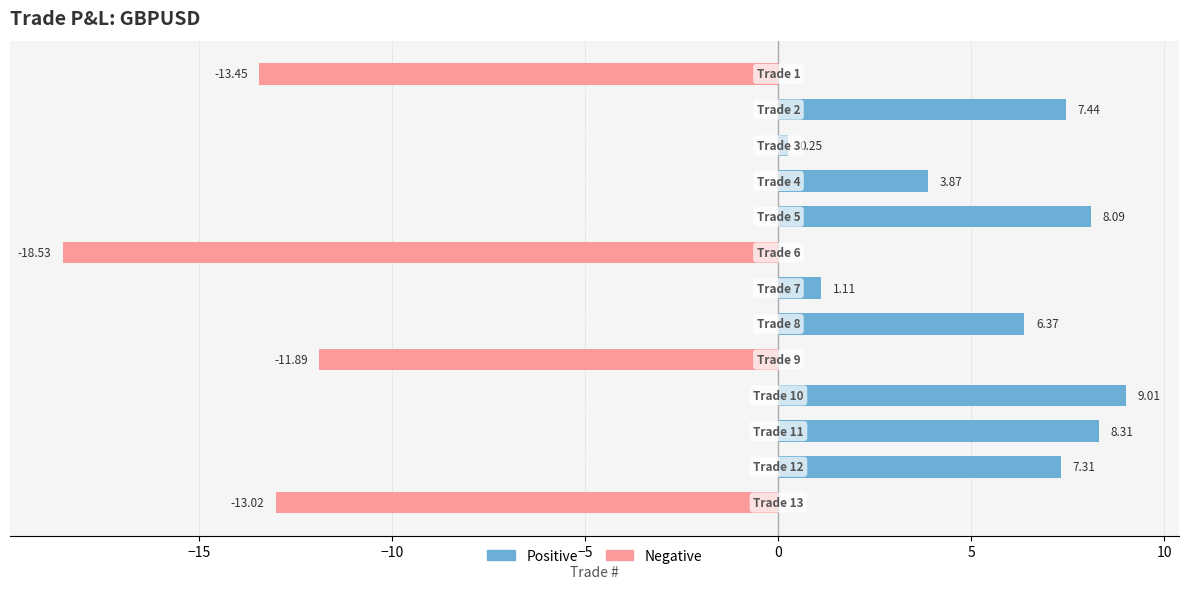

What is the average value?

-0.4